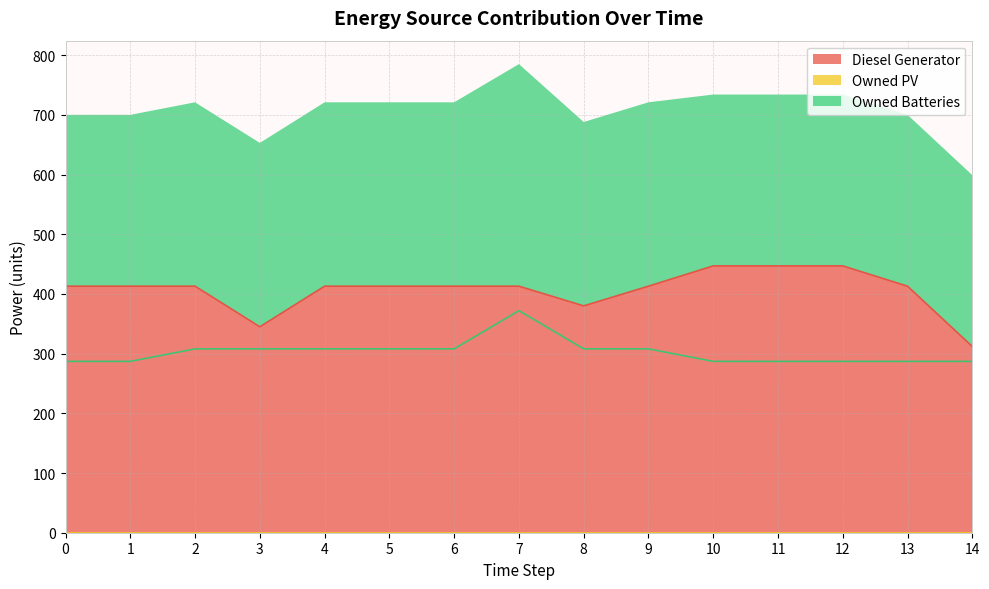

What is the value of the Diesel Generator point at the 5th from the left?

413